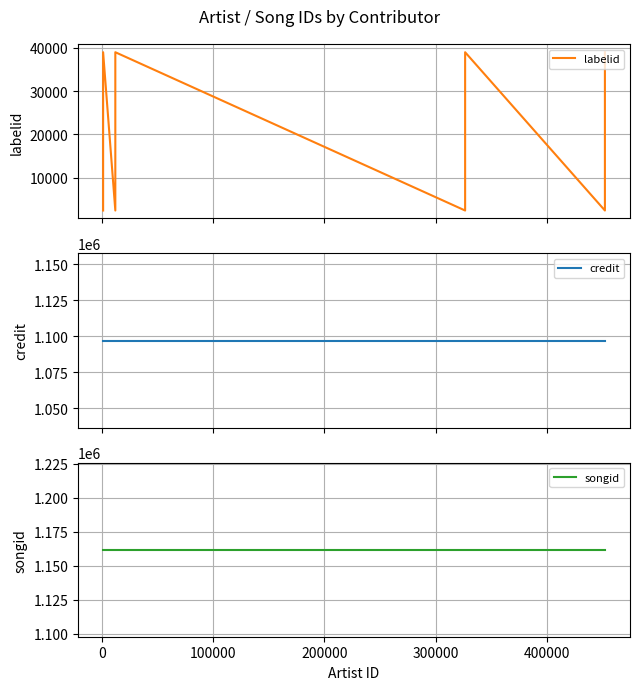

True or false: labelid and credit intersect in this chart.

False